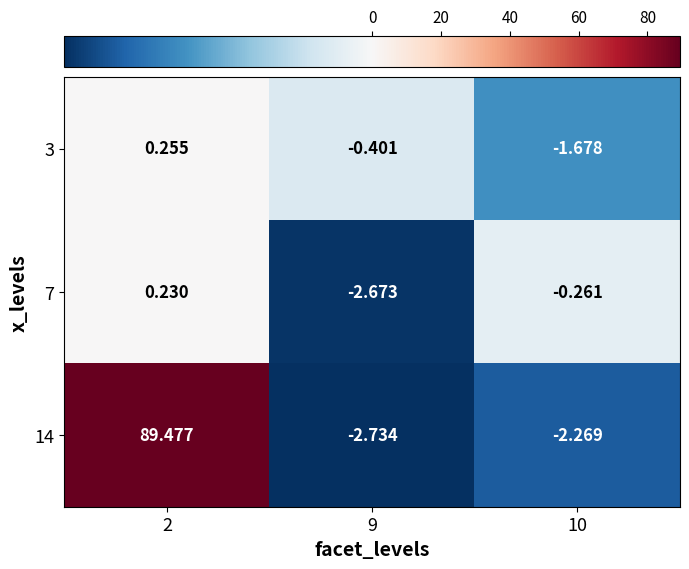

Which series has the largest total across all categories?

14